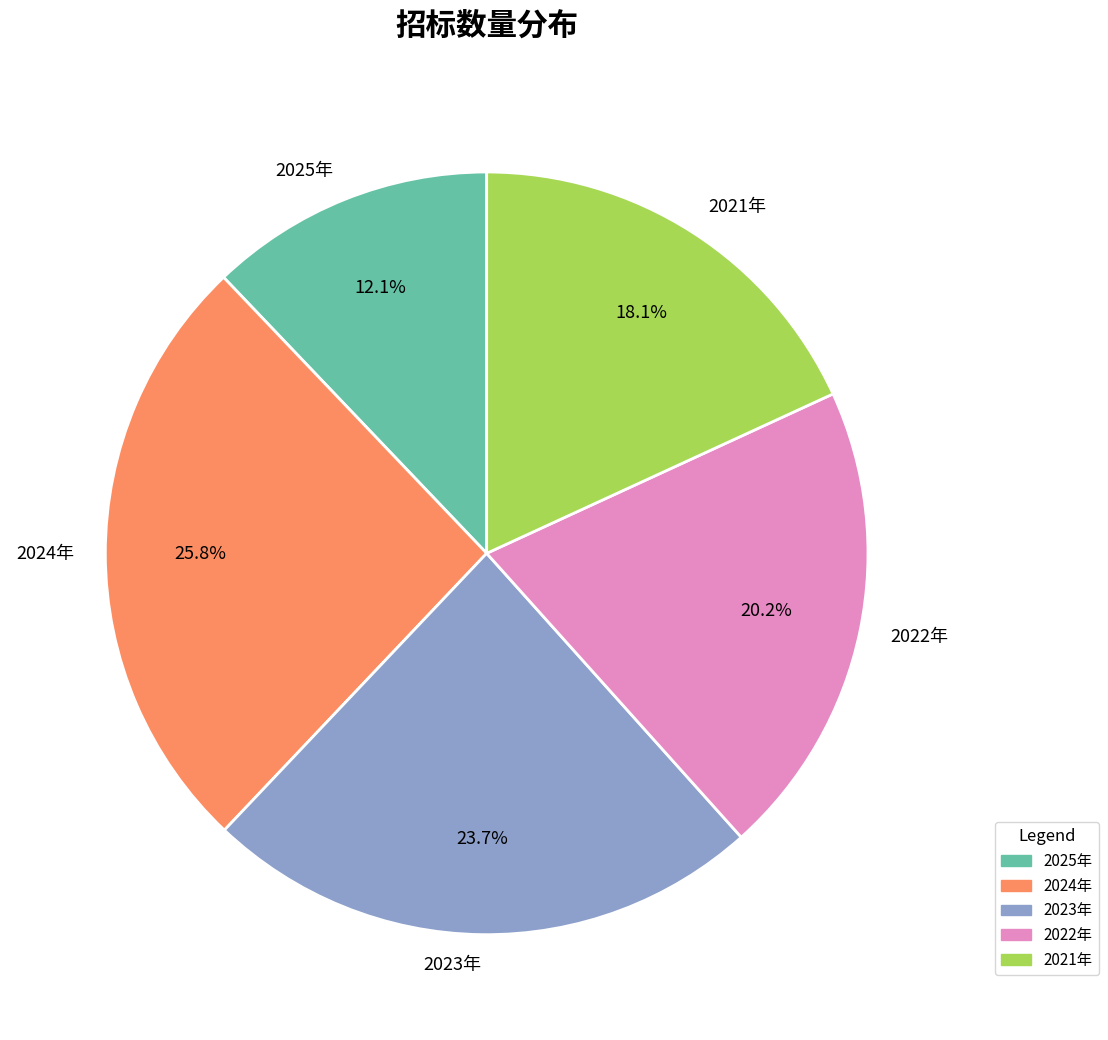

How many segments does this pie chart have?

5